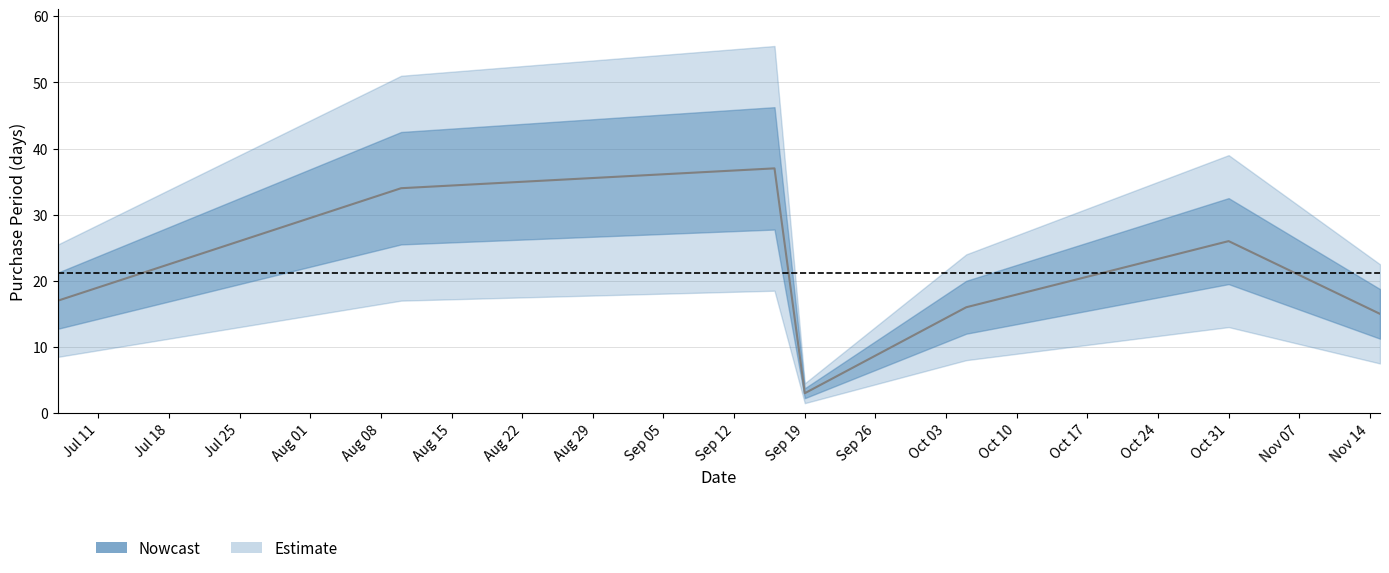

Which label corresponds to the smallest value in the chart?

Sep 19